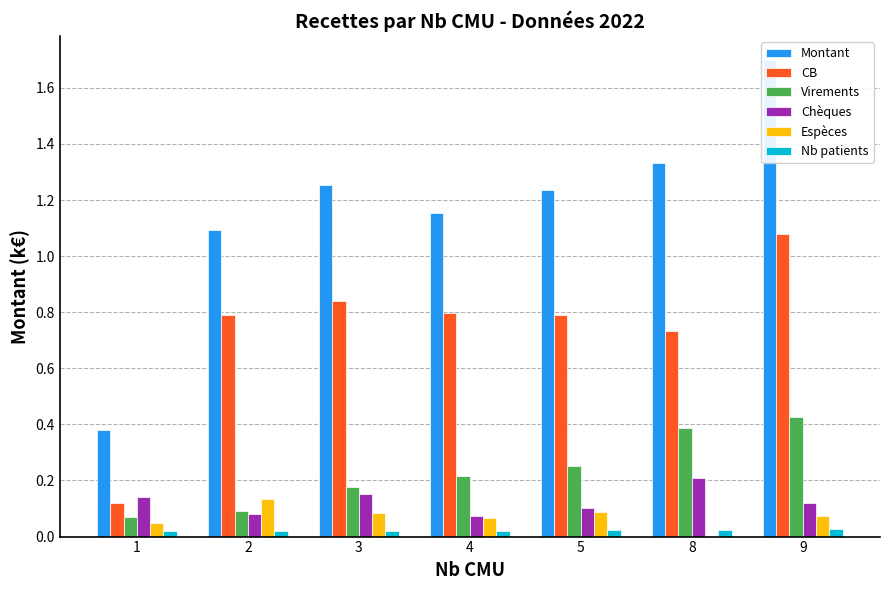

What is the minimum value for Virements?

0.1